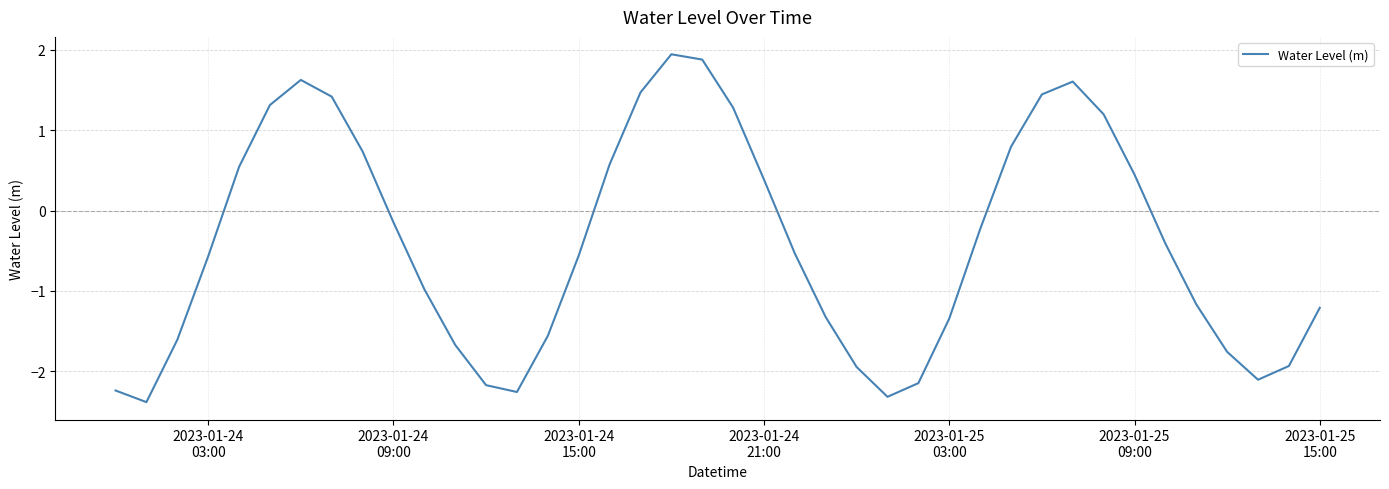

What is the minimum value shown in the chart?

-2.4